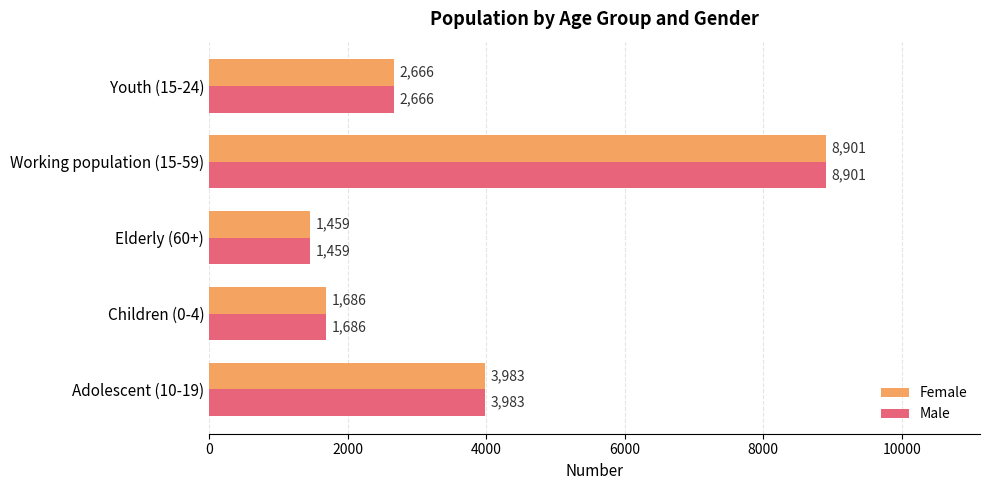

Which category has the lowest value across all series?

Elderly (60+)